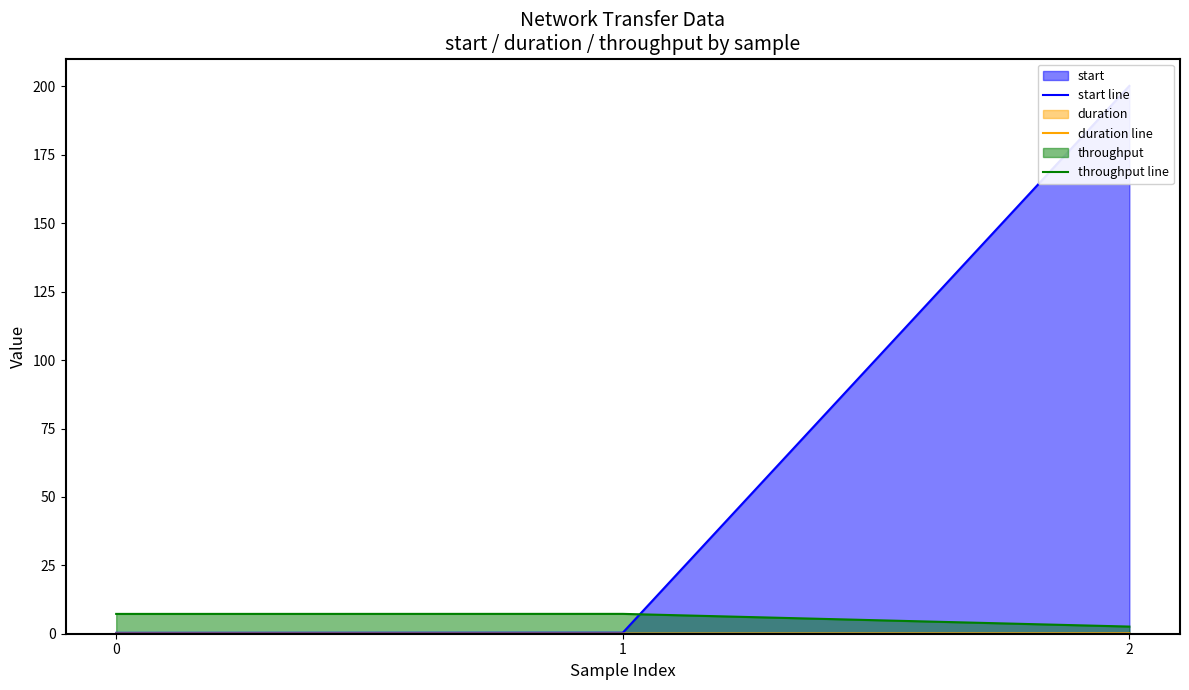

At which category is the sum across all series the highest?

2